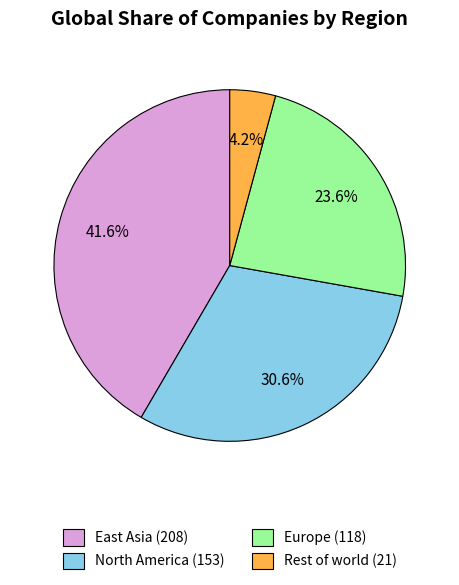

Is there a majority slice in this chart?

No